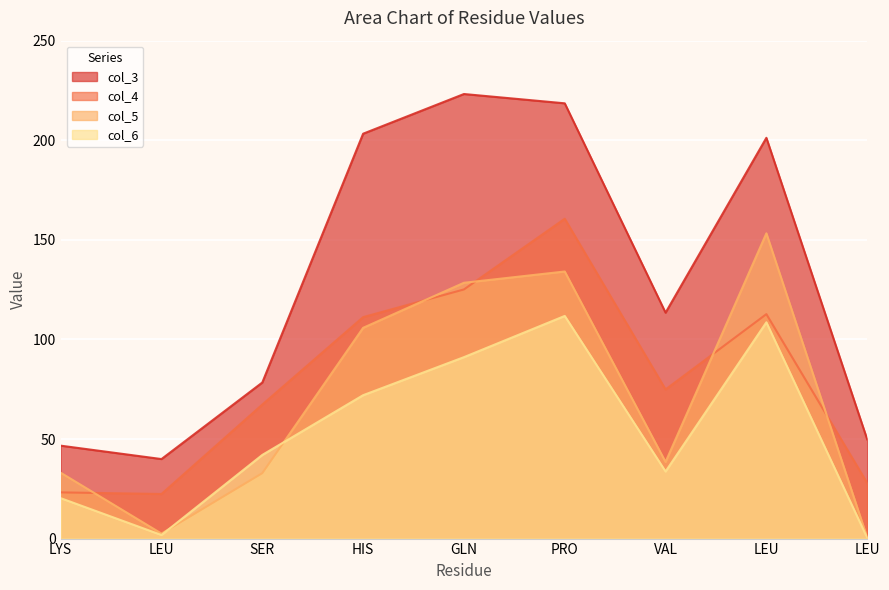

At which category does col_6 reach its first local peak?

PRO